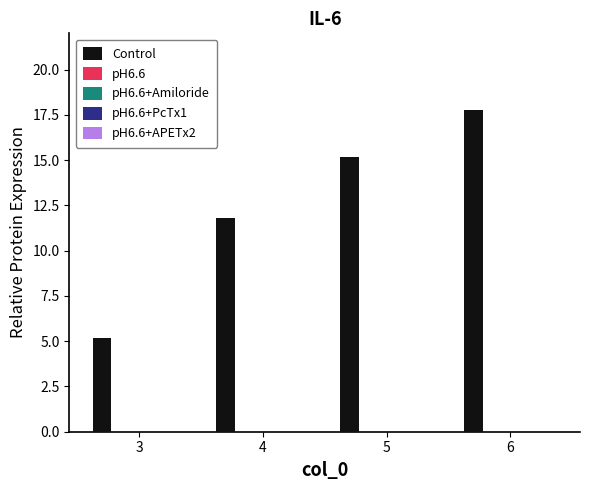

Reading left to right, extract all data points from this chart.

5.2	11.8	15.2	17.8